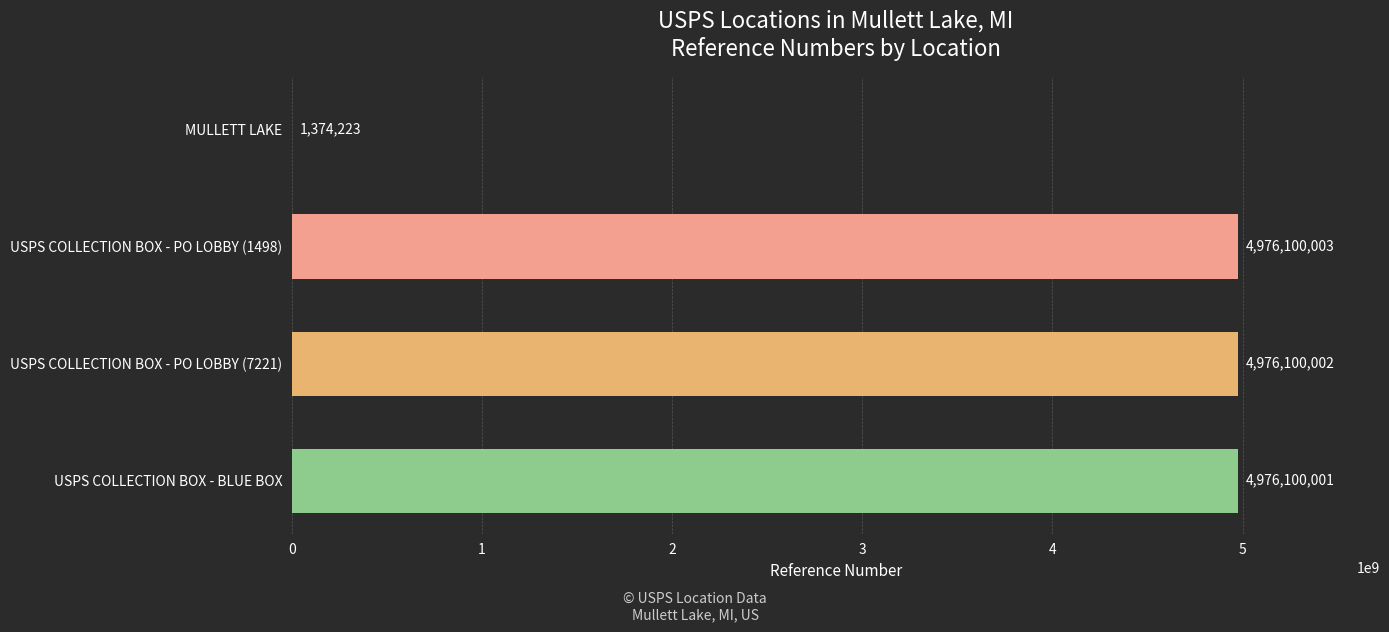

Reading top to bottom, transcribe all the data shown in this chart.

MULLETT LAKE=1374223	USPS COLLECTION BOX - PO LOBBY (1498)=4976100003	USPS COLLECTION BOX - PO LOBBY (7221)=4976100002	USPS COLLECTION BOX - BLUE BOX=4976100001